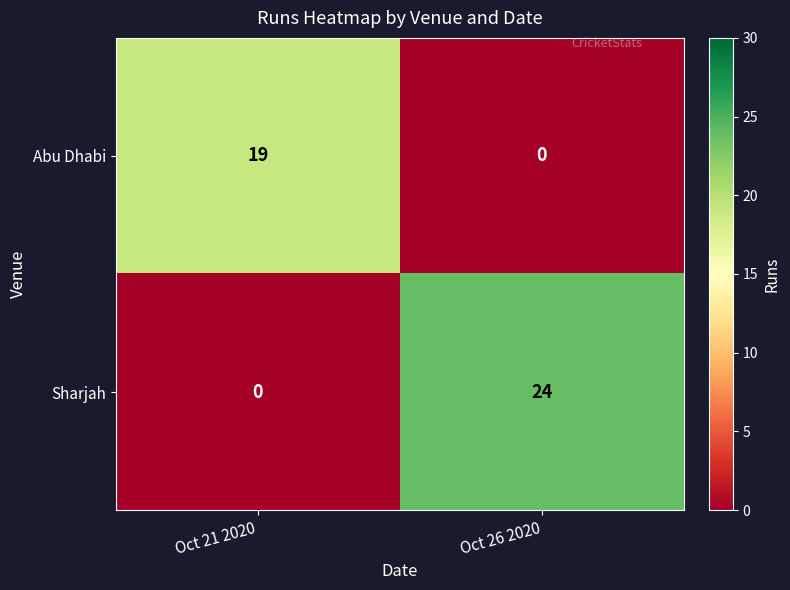

At which label is Abu Dhabi closest to 9?

Oct 26 2020